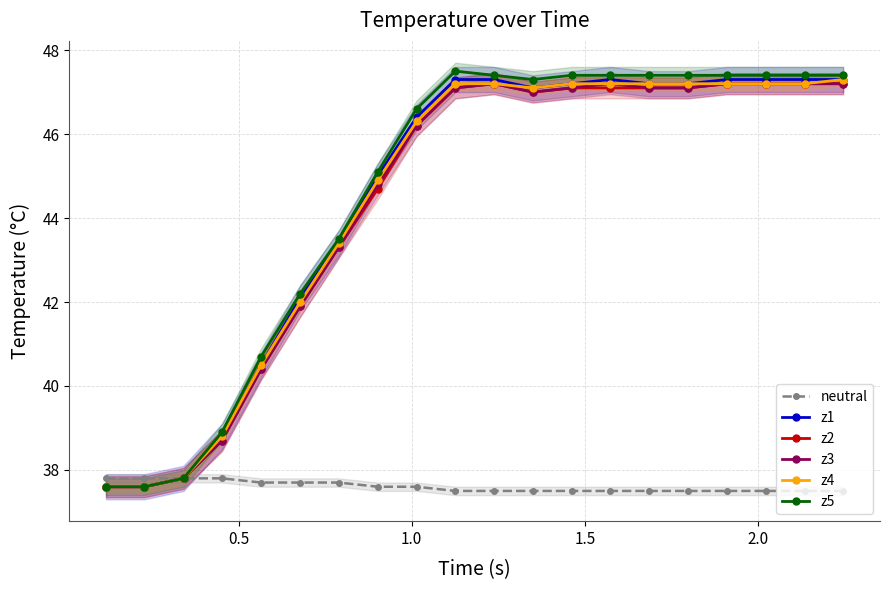

How many neutral values are between 37 and 38?

20